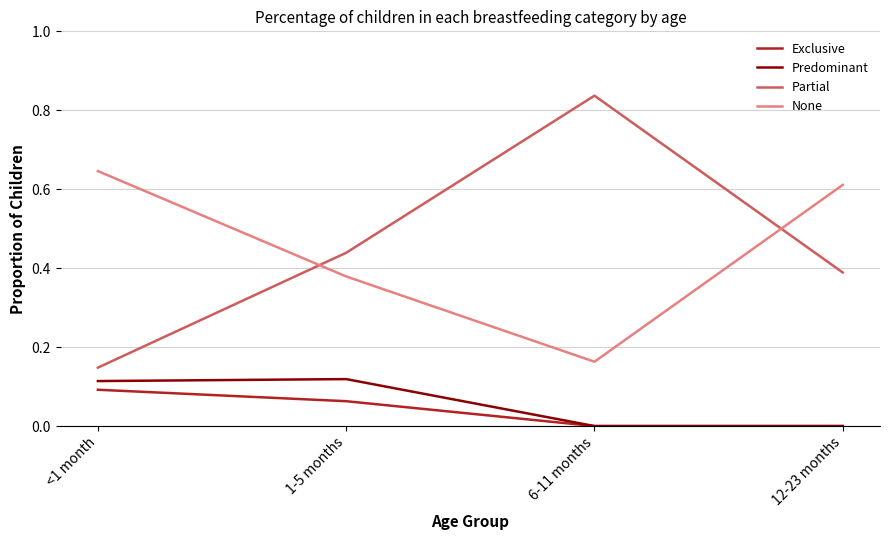

List the labels in order of None value, smallest first.

6-11 months, 1-5 months, 12-23 months, <1 month